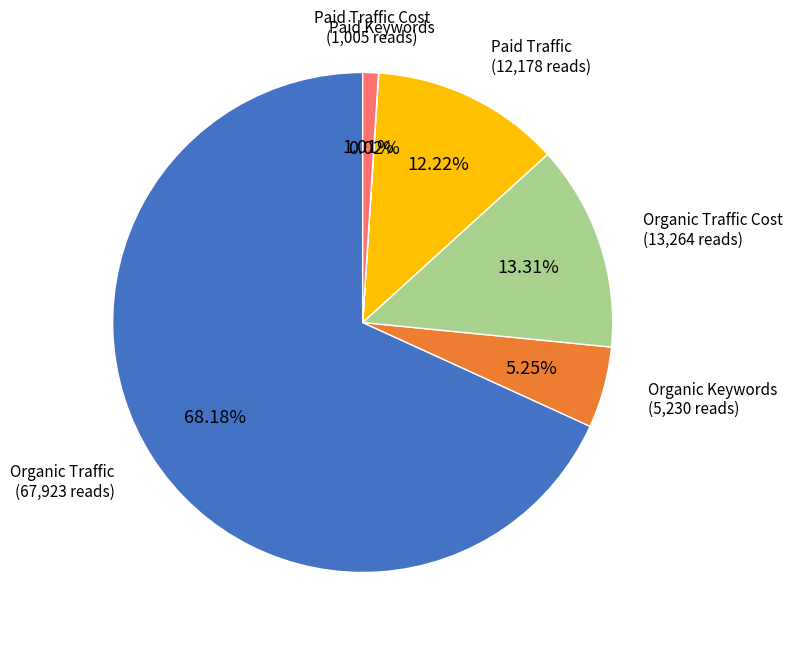

Is there a majority slice in this chart?

Yes